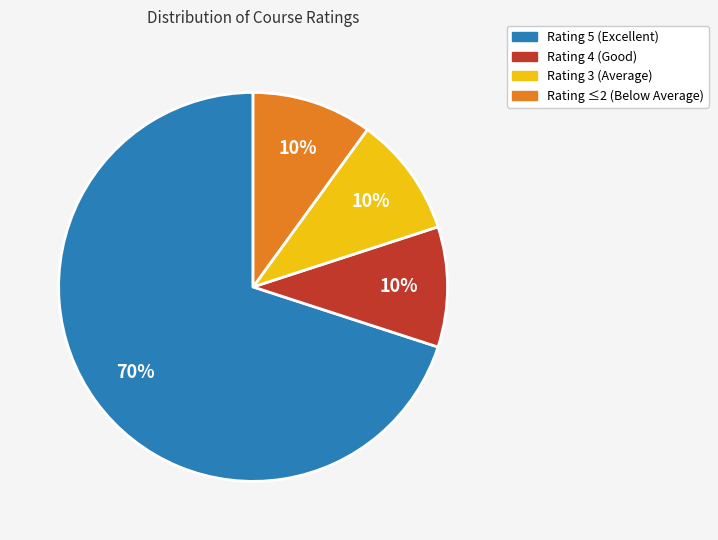

How many segments does this pie chart have?

4